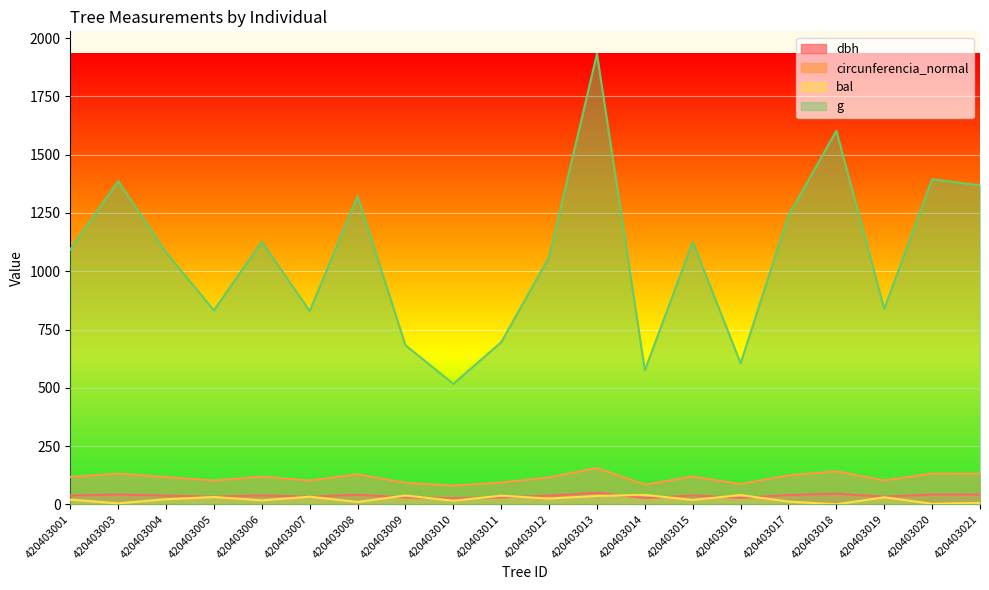

What is the difference between the maximum and minimum values in the circunferencia_normal series?

75.2